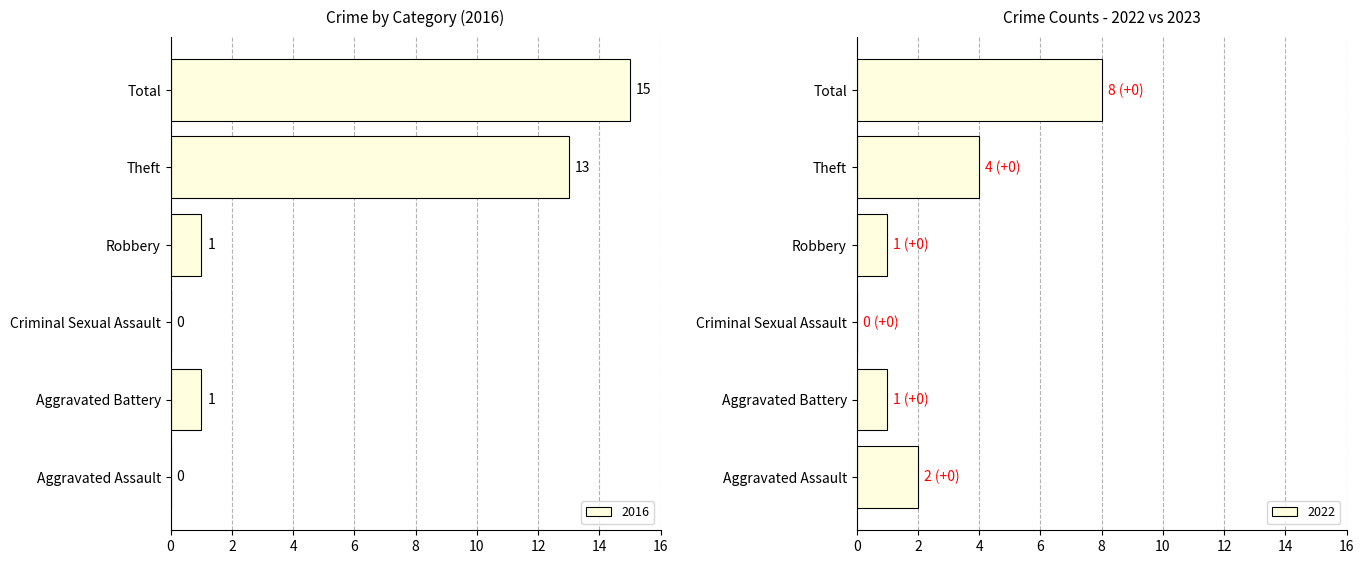

Which label corresponds to the largest value in the chart?

Total